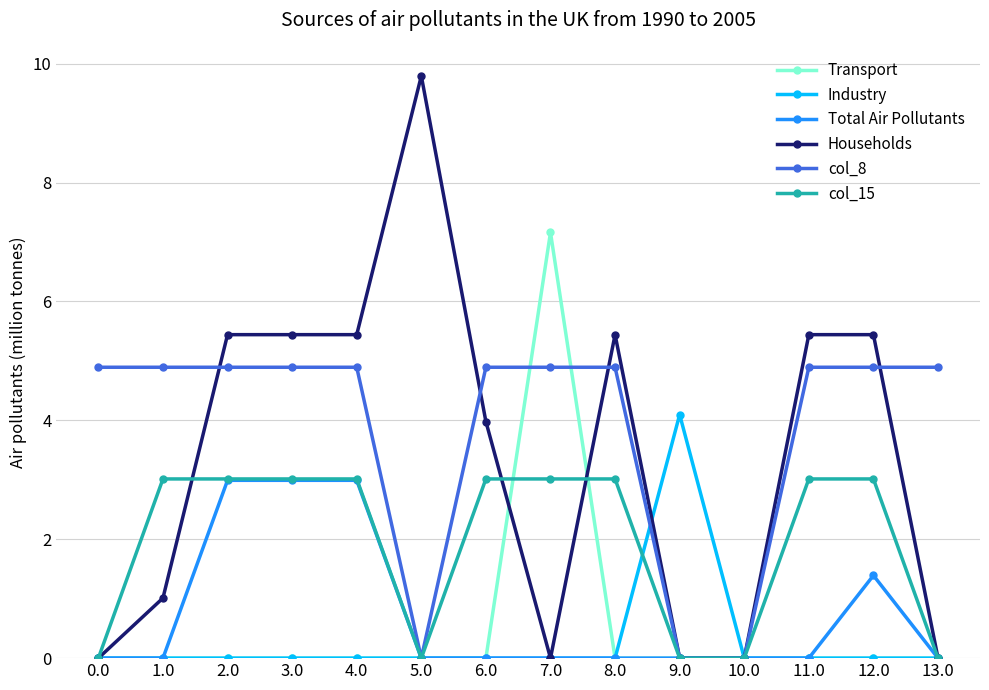

What are all the series names shown in the legend?

Transport, Industry, Total Air Pollutants, Households, col_8, col_15